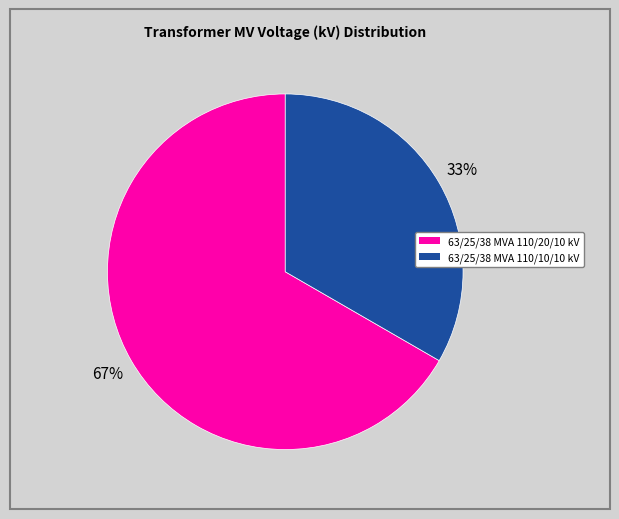

To the nearest percent, what portion does 63/25/38 MVA 110/20/10 kV represent?

67%